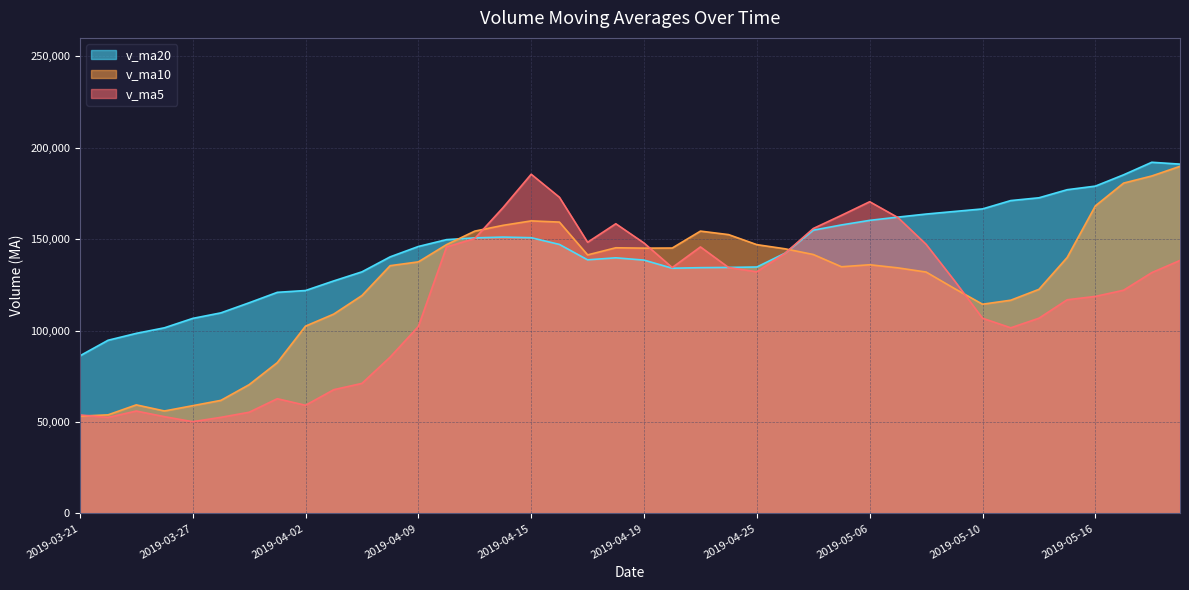

What is the difference between the maximum and minimum values in the v_ma20 series?

105832.8